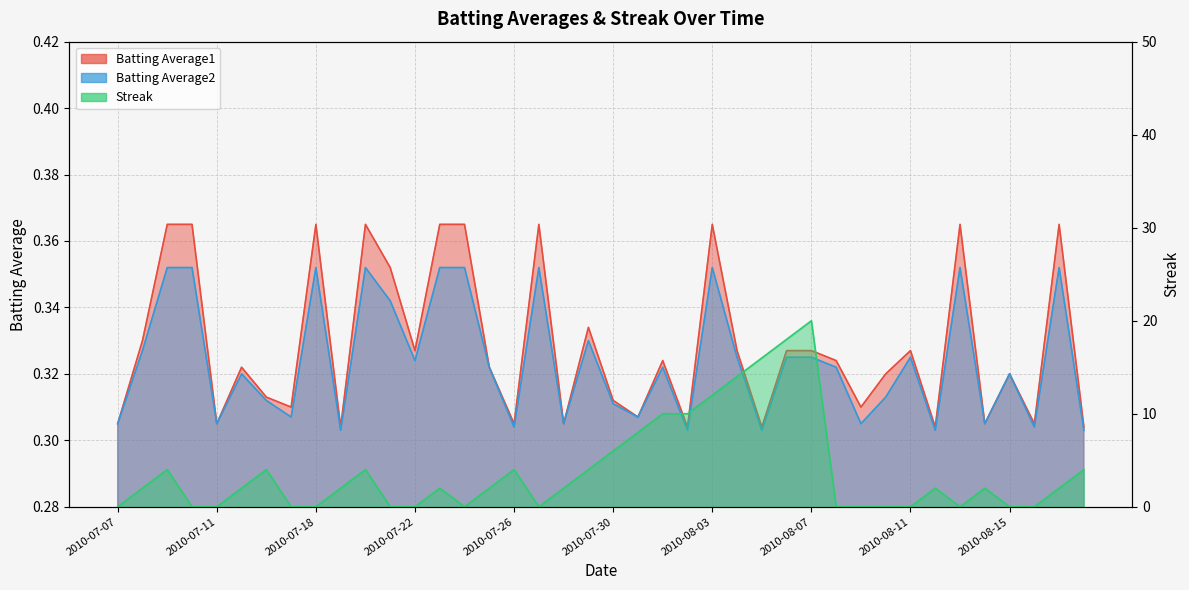

Where is Batting Average2 nearest to the value 0?

2010-07-19